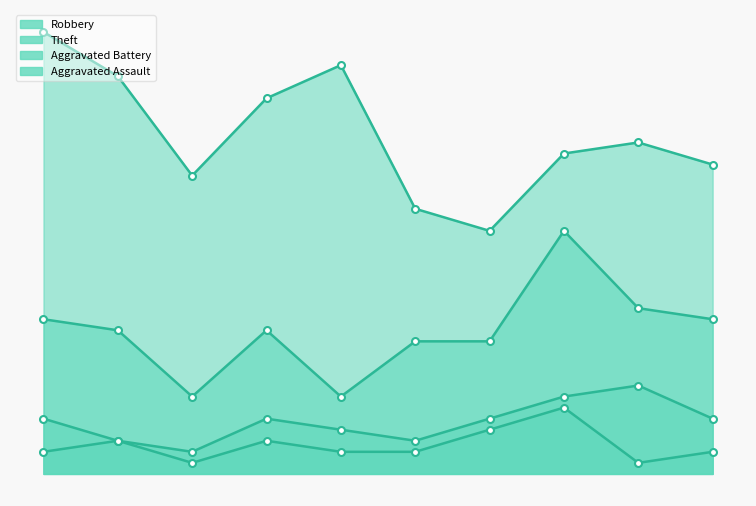

List the series in order of their peak value, lowest first.

Aggravated Assault, Aggravated Battery, Robbery, Theft